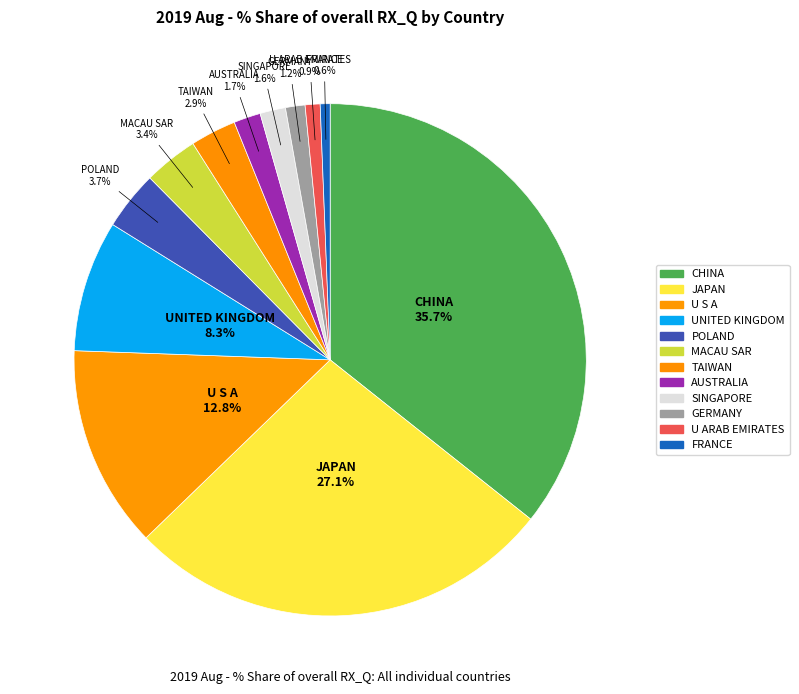

How many slices are in this pie chart?

12